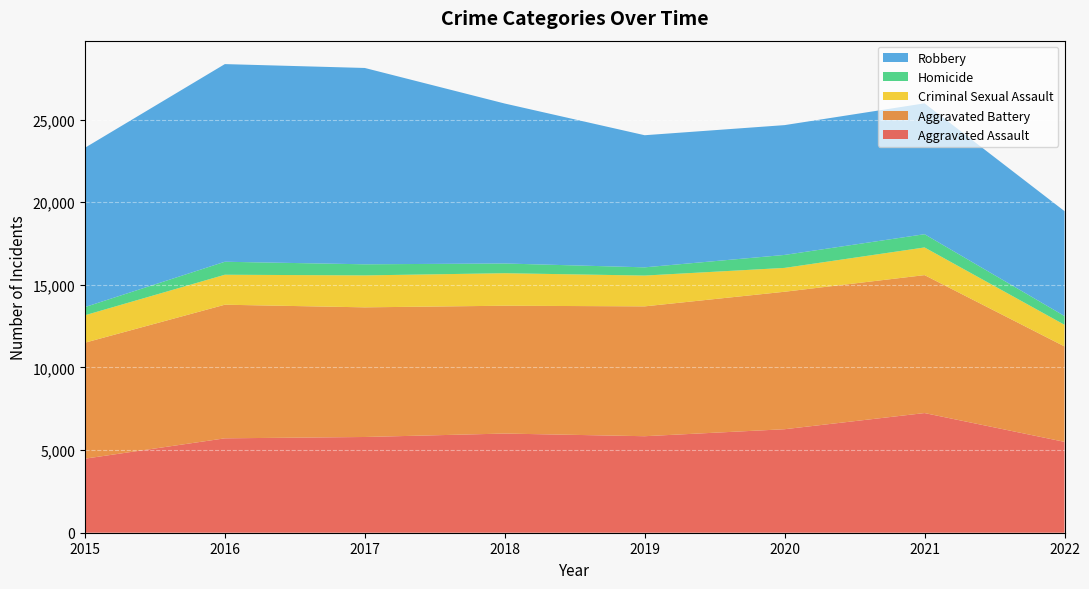

Reading left to right, what are all the values shown in this chart?

Aggravated Assault: 4480	5712	5793	6001	5840	6263	7241	5499
Aggravated Battery: 7018	8085	7845	7735	7857	8319	8347	5774
Criminal Sexual Assault: 1660	1814	1933	1967	1864	1443	1674	1308
Homicide: 496	786	672	589	498	785	802	533
Robbery: 9638	11960	11880	9679	7994	7855	7919	6346